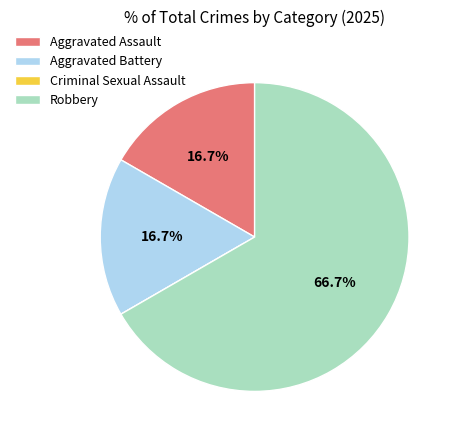

Is Robbery the majority of the pie?

Yes